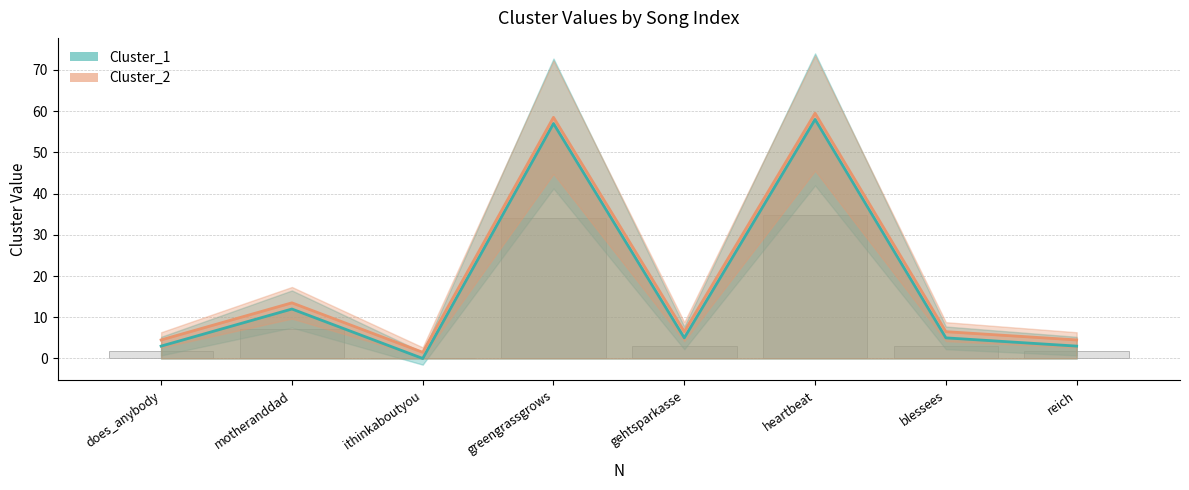

How many data points in Cluster_1 are less than 5?

3